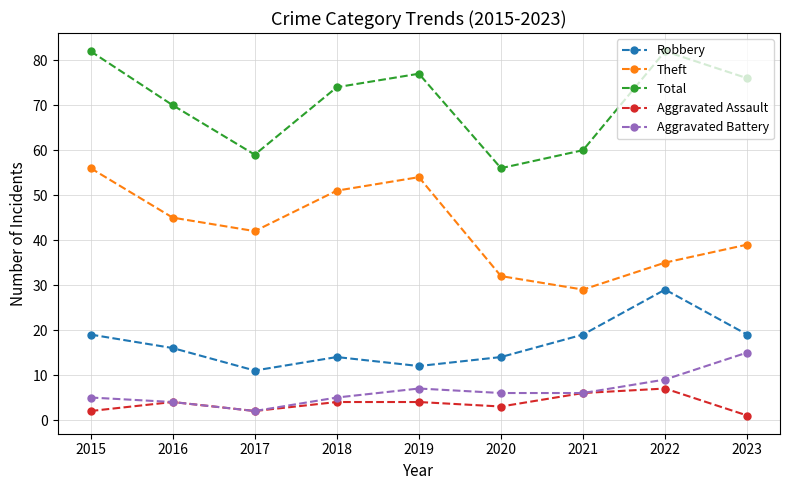

List the labels in order of Theft value, largest first.

2015, 2019, 2018, 2016, 2017, 2023, 2022, 2020, 2021